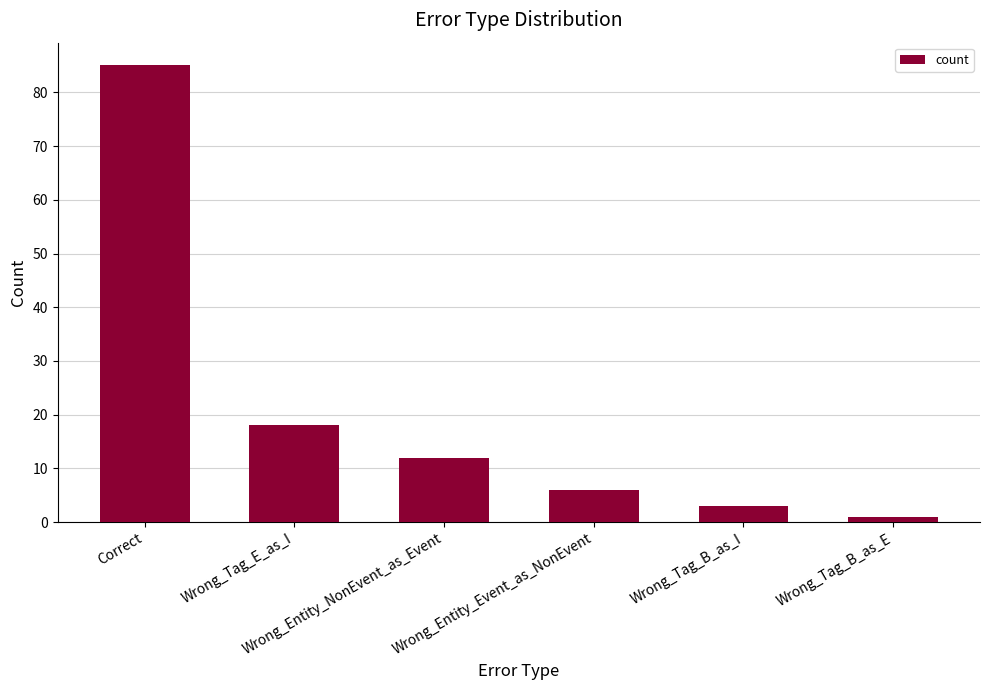

What is the greatest value displayed?

85